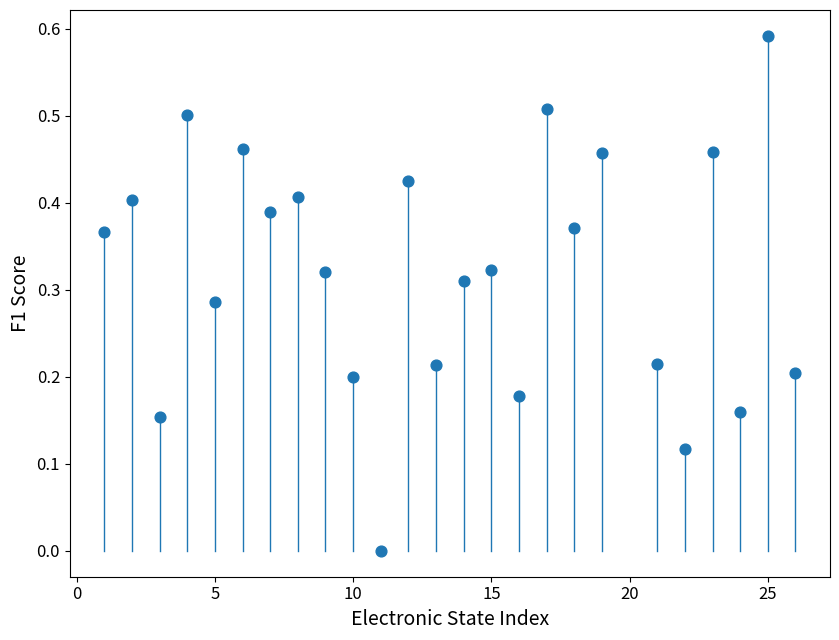

What is the range of X values (max minus min)?

25.0